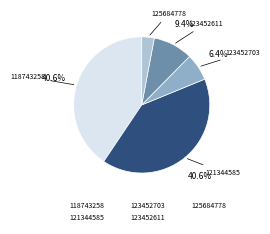

What portion of the pie excludes 118743258?

59.4%